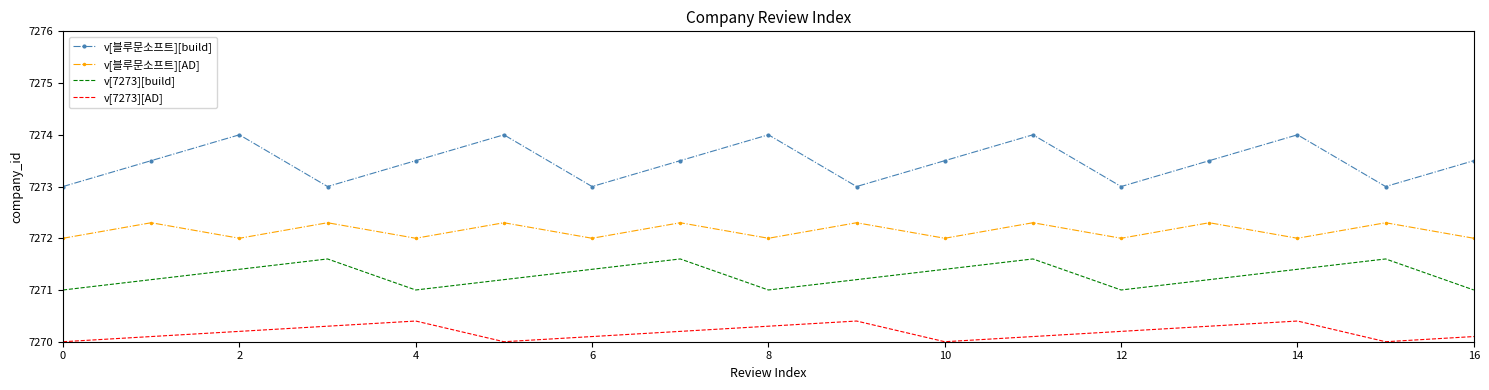

What is the minimum value shown in the chart?

7270.0